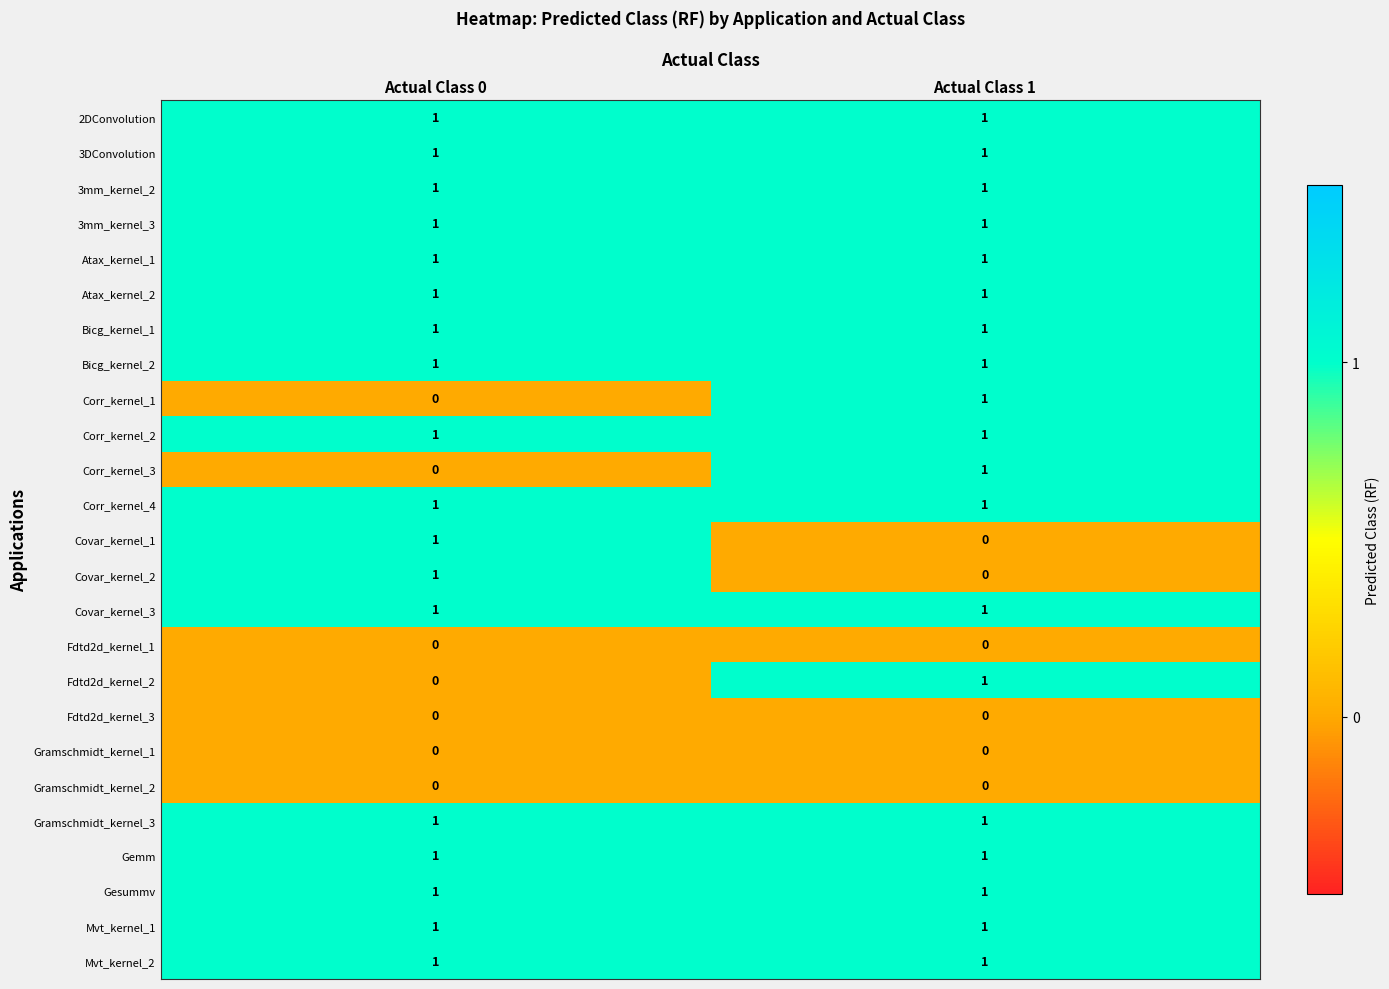

At which category is the sum across all series the highest?

Actual Class 1